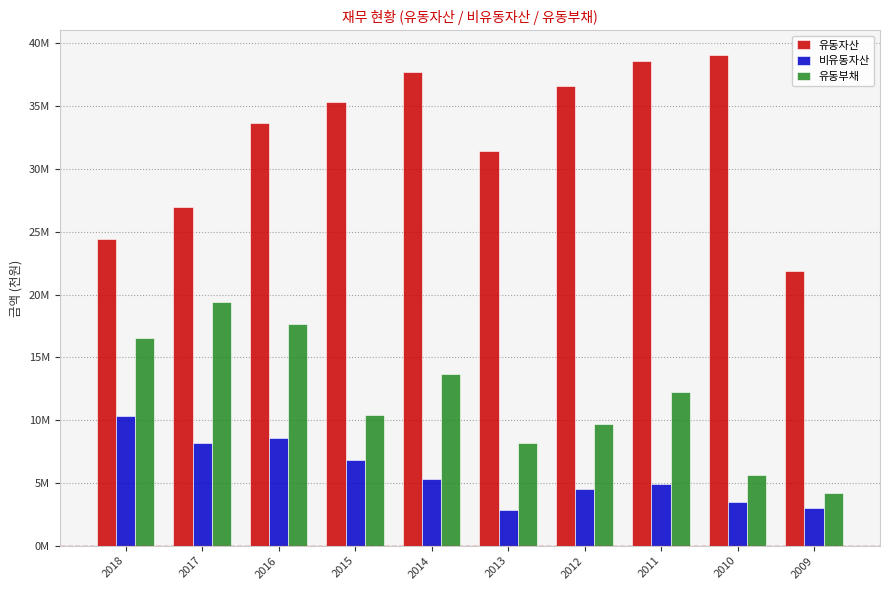

Rank the series at 2013 from highest to lowest value.

유동자산, 유동부채, 비유동자산